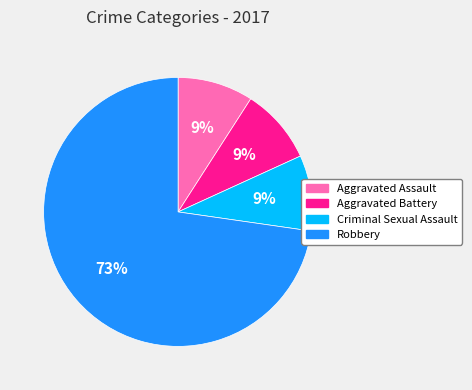

What is the ratio of the value at Aggravated Assault to the value at Criminal Sexual Assault?

1.0